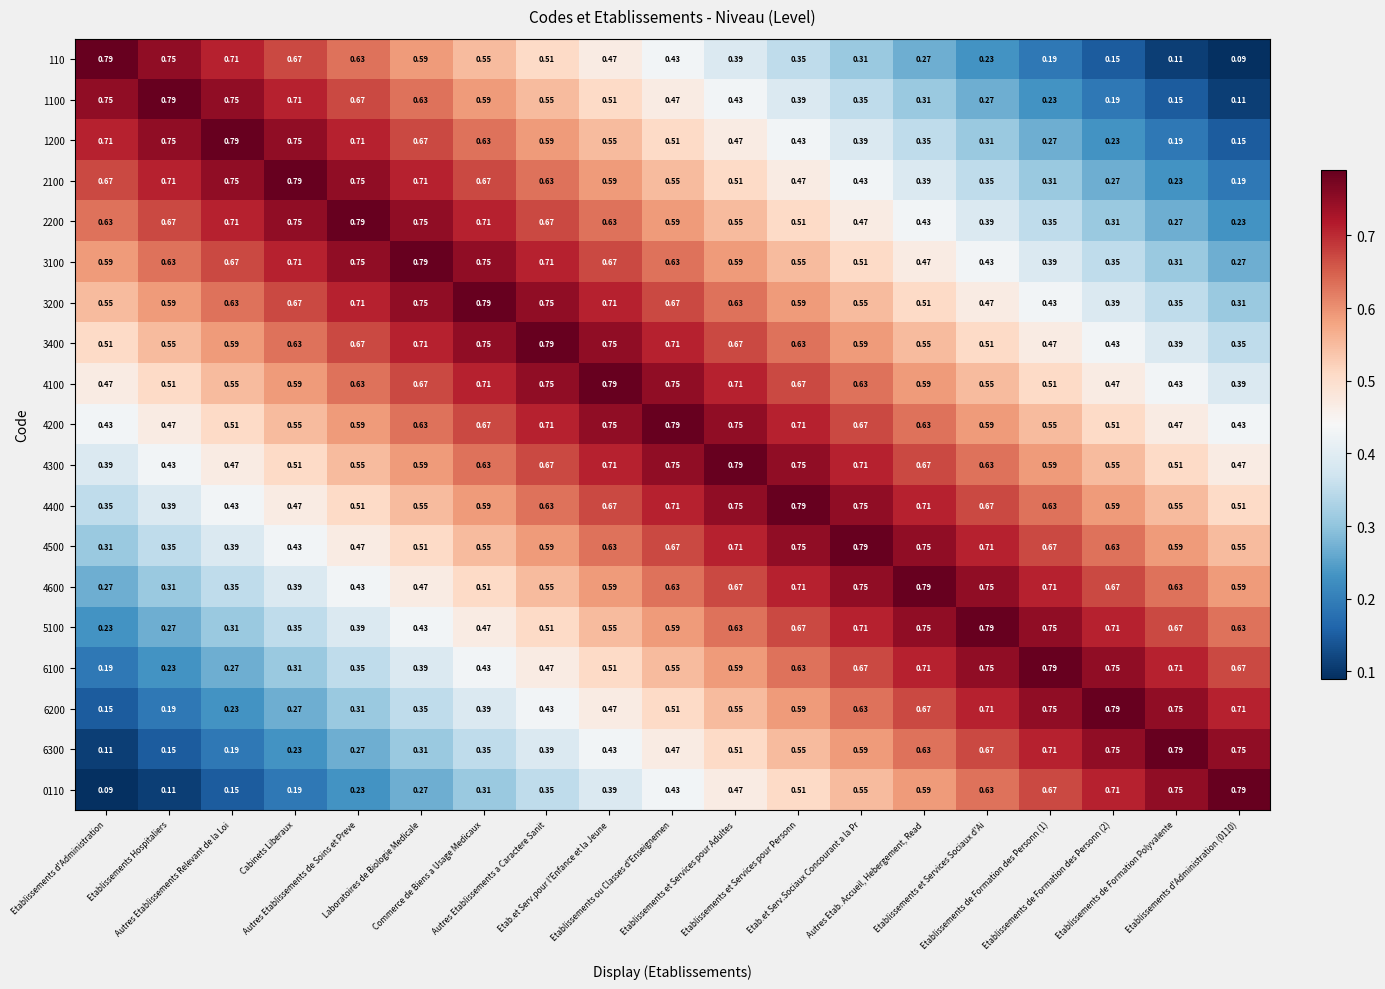

Reading left to right, transcribe all the data shown in this chart.

110: Etablissements d'Administration=0.8	Etablissements Hospitaliers=0.8	Autres Etablissements Relevant de la Loi=0.7	Cabinets Liberaux=0.7	Autres Etablissements de Soins et Preve=0.6	Laboratoires de Biologie Medicale=0.6	Commerce de Biens a Usage Medicaux=0.6	Autres Etablissements a Caractere Sanit=0.5	Etab.et Serv.pour l'Enfance et la Jeune=0.5	Etablissements ou Classes d'Enseignemen=0.4	Etablissements et Services pour Adultes=0.4	Etablissements et Services pour Personn=0.3	Etab.et Serv.Sociaux Concourant a la Pr=0.3	Autres Etab. Accueil, Hebergement, Read=0.3	Etablissements et Services Sociaux d'Ai=0.2	Etablissements de Formation des Personn (1)=0.2	Etablissements de Formation des Personn (2)=0.1	Etablissements de Formation Polyvalente=0.1	Etablissements d'Administration (0110)=0.1
1100: Etablissements d'Administration=0.8	Etablissements Hospitaliers=0.8	Autres Etablissements Relevant de la Loi=0.8	Cabinets Liberaux=0.7	Autres Etablissements de Soins et Preve=0.7	Laboratoires de Biologie Medicale=0.6	Commerce de Biens a Usage Medicaux=0.6	Autres Etablissements a Caractere Sanit=0.6	Etab.et Serv.pour l'Enfance et la Jeune=0.5	Etablissements ou Classes d'Enseignemen=0.5	Etablissements et Services pour Adultes=0.4	Etablissements et Services pour Personn=0.4	Etab.et Serv.Sociaux Concourant a la Pr=0.3	Autres Etab. Accueil, Hebergement, Read=0.3	Etablissements et Services Sociaux d'Ai=0.3	Etablissements de Formation des Personn (1)=0.2	Etablissements de Formation des Personn (2)=0.2	Etablissements de Formation Polyvalente=0.1	Etablissements d'Administration (0110)=0.1
1200: Etablissements d'Administration=0.7	Etablissements Hospitaliers=0.8	Autres Etablissements Relevant de la Loi=0.8	Cabinets Liberaux=0.8	Autres Etablissements de Soins et Preve=0.7	Laboratoires de Biologie Medicale=0.7	Commerce de Biens a Usage Medicaux=0.6	Autres Etablissements a Caractere Sanit=0.6	Etab.et Serv.pour l'Enfance et la Jeune=0.6	Etablissements ou Classes d'Enseignemen=0.5	Etablissements et Services pour Adultes=0.5	Etablissements et Services pour Personn=0.4	Etab.et Serv.Sociaux Concourant a la Pr=0.4	Autres Etab. Accueil, Hebergement, Read=0.3	Etablissements et Services Sociaux d'Ai=0.3	Etablissements de Formation des Personn (1)=0.3	Etablissements de Formation des Personn (2)=0.2	Etablissements de Formation Polyvalente=0.2	Etablissements d'Administration (0110)=0.1
2100: Etablissements d'Administration=0.7	Etablissements Hospitaliers=0.7	Autres Etablissements Relevant de la Loi=0.8	Cabinets Liberaux=0.8	Autres Etablissements de Soins et Preve=0.8	Laboratoires de Biologie Medicale=0.7	Commerce de Biens a Usage Medicaux=0.7	Autres Etablissements a Caractere Sanit=0.6	Etab.et Serv.pour l'Enfance et la Jeune=0.6	Etablissements ou Classes d'Enseignemen=0.6	Etablissements et Services pour Adultes=0.5	Etablissements et Services pour Personn=0.5	Etab.et Serv.Sociaux Concourant a la Pr=0.4	Autres Etab. Accueil, Hebergement, Read=0.4	Etablissements et Services Sociaux d'Ai=0.3	Etablissements de Formation des Personn (1)=0.3	Etablissements de Formation des Personn (2)=0.3	Etablissements de Formation Polyvalente=0.2	Etablissements d'Administration (0110)=0.2
2200: Etablissements d'Administration=0.6	Etablissements Hospitaliers=0.7	Autres Etablissements Relevant de la Loi=0.7	Cabinets Liberaux=0.8	Autres Etablissements de Soins et Preve=0.8	Laboratoires de Biologie Medicale=0.8	Commerce de Biens a Usage Medicaux=0.7	Autres Etablissements a Caractere Sanit=0.7	Etab.et Serv.pour l'Enfance et la Jeune=0.6	Etablissements ou Classes d'Enseignemen=0.6	Etablissements et Services pour Adultes=0.6	Etablissements et Services pour Personn=0.5	Etab.et Serv.Sociaux Concourant a la Pr=0.5	Autres Etab. Accueil, Hebergement, Read=0.4	Etablissements et Services Sociaux d'Ai=0.4	Etablissements de Formation des Personn (1)=0.3	Etablissements de Formation des Personn (2)=0.3	Etablissements de Formation Polyvalente=0.3	Etablissements d'Administration (0110)=0.2
3100: Etablissements d'Administration=0.6	Etablissements Hospitaliers=0.6	Autres Etablissements Relevant de la Loi=0.7	Cabinets Liberaux=0.7	Autres Etablissements de Soins et Preve=0.8	Laboratoires de Biologie Medicale=0.8	Commerce de Biens a Usage Medicaux=0.8	Autres Etablissements a Caractere Sanit=0.7	Etab.et Serv.pour l'Enfance et la Jeune=0.7	Etablissements ou Classes d'Enseignemen=0.6	Etablissements et Services pour Adultes=0.6	Etablissements et Services pour Personn=0.6	Etab.et Serv.Sociaux Concourant a la Pr=0.5	Autres Etab. Accueil, Hebergement, Read=0.5	Etablissements et Services Sociaux d'Ai=0.4	Etablissements de Formation des Personn (1)=0.4	Etablissements de Formation des Personn (2)=0.3	Etablissements de Formation Polyvalente=0.3	Etablissements d'Administration (0110)=0.3
3200: Etablissements d'Administration=0.6	Etablissements Hospitaliers=0.6	Autres Etablissements Relevant de la Loi=0.6	Cabinets Liberaux=0.7	Autres Etablissements de Soins et Preve=0.7	Laboratoires de Biologie Medicale=0.8	Commerce de Biens a Usage Medicaux=0.8	Autres Etablissements a Caractere Sanit=0.8	Etab.et Serv.pour l'Enfance et la Jeune=0.7	Etablissements ou Classes d'Enseignemen=0.7	Etablissements et Services pour Adultes=0.6	Etablissements et Services pour Personn=0.6	Etab.et Serv.Sociaux Concourant a la Pr=0.6	Autres Etab. Accueil, Hebergement, Read=0.5	Etablissements et Services Sociaux d'Ai=0.5	Etablissements de Formation des Personn (1)=0.4	Etablissements de Formation des Personn (2)=0.4	Etablissements de Formation Polyvalente=0.3	Etablissements d'Administration (0110)=0.3
3400: Etablissements d'Administration=0.5	Etablissements Hospitaliers=0.6	Autres Etablissements Relevant de la Loi=0.6	Cabinets Liberaux=0.6	Autres Etablissements de Soins et Preve=0.7	Laboratoires de Biologie Medicale=0.7	Commerce de Biens a Usage Medicaux=0.8	Autres Etablissements a Caractere Sanit=0.8	Etab.et Serv.pour l'Enfance et la Jeune=0.8	Etablissements ou Classes d'Enseignemen=0.7	Etablissements et Services pour Adultes=0.7	Etablissements et Services pour Personn=0.6	Etab.et Serv.Sociaux Concourant a la Pr=0.6	Autres Etab. Accueil, Hebergement, Read=0.6	Etablissements et Services Sociaux d'Ai=0.5	Etablissements de Formation des Personn (1)=0.5	Etablissements de Formation des Personn (2)=0.4	Etablissements de Formation Polyvalente=0.4	Etablissements d'Administration (0110)=0.3
4100: Etablissements d'Administration=0.5	Etablissements Hospitaliers=0.5	Autres Etablissements Relevant de la Loi=0.6	Cabinets Liberaux=0.6	Autres Etablissements de Soins et Preve=0.6	Laboratoires de Biologie Medicale=0.7	Commerce de Biens a Usage Medicaux=0.7	Autres Etablissements a Caractere Sanit=0.8	Etab.et Serv.pour l'Enfance et la Jeune=0.8	Etablissements ou Classes d'Enseignemen=0.8	Etablissements et Services pour Adultes=0.7	Etablissements et Services pour Personn=0.7	Etab.et Serv.Sociaux Concourant a la Pr=0.6	Autres Etab. Accueil, Hebergement, Read=0.6	Etablissements et Services Sociaux d'Ai=0.6	Etablissements de Formation des Personn (1)=0.5	Etablissements de Formation des Personn (2)=0.5	Etablissements de Formation Polyvalente=0.4	Etablissements d'Administration (0110)=0.4
4200: Etablissements d'Administration=0.4	Etablissements Hospitaliers=0.5	Autres Etablissements Relevant de la Loi=0.5	Cabinets Liberaux=0.6	Autres Etablissements de Soins et Preve=0.6	Laboratoires de Biologie Medicale=0.6	Commerce de Biens a Usage Medicaux=0.7	Autres Etablissements a Caractere Sanit=0.7	Etab.et Serv.pour l'Enfance et la Jeune=0.8	Etablissements ou Classes d'Enseignemen=0.8	Etablissements et Services pour Adultes=0.8	Etablissements et Services pour Personn=0.7	Etab.et Serv.Sociaux Concourant a la Pr=0.7	Autres Etab. Accueil, Hebergement, Read=0.6	Etablissements et Services Sociaux d'Ai=0.6	Etablissements de Formation des Personn (1)=0.6	Etablissements de Formation des Personn (2)=0.5	Etablissements de Formation Polyvalente=0.5	Etablissements d'Administration (0110)=0.4
4300: Etablissements d'Administration=0.4	Etablissements Hospitaliers=0.4	Autres Etablissements Relevant de la Loi=0.5	Cabinets Liberaux=0.5	Autres Etablissements de Soins et Preve=0.6	Laboratoires de Biologie Medicale=0.6	Commerce de Biens a Usage Medicaux=0.6	Autres Etablissements a Caractere Sanit=0.7	Etab.et Serv.pour l'Enfance et la Jeune=0.7	Etablissements ou Classes d'Enseignemen=0.8	Etablissements et Services pour Adultes=0.8	Etablissements et Services pour Personn=0.8	Etab.et Serv.Sociaux Concourant a la Pr=0.7	Autres Etab. Accueil, Hebergement, Read=0.7	Etablissements et Services Sociaux d'Ai=0.6	Etablissements de Formation des Personn (1)=0.6	Etablissements de Formation des Personn (2)=0.6	Etablissements de Formation Polyvalente=0.5	Etablissements d'Administration (0110)=0.5
4400: Etablissements d'Administration=0.3	Etablissements Hospitaliers=0.4	Autres Etablissements Relevant de la Loi=0.4	Cabinets Liberaux=0.5	Autres Etablissements de Soins et Preve=0.5	Laboratoires de Biologie Medicale=0.6	Commerce de Biens a Usage Medicaux=0.6	Autres Etablissements a Caractere Sanit=0.6	Etab.et Serv.pour l'Enfance et la Jeune=0.7	Etablissements ou Classes d'Enseignemen=0.7	Etablissements et Services pour Adultes=0.8	Etablissements et Services pour Personn=0.8	Etab.et Serv.Sociaux Concourant a la Pr=0.8	Autres Etab. Accueil, Hebergement, Read=0.7	Etablissements et Services Sociaux d'Ai=0.7	Etablissements de Formation des Personn (1)=0.6	Etablissements de Formation des Personn (2)=0.6	Etablissements de Formation Polyvalente=0.6	Etablissements d'Administration (0110)=0.5
4500: Etablissements d'Administration=0.3	Etablissements Hospitaliers=0.3	Autres Etablissements Relevant de la Loi=0.4	Cabinets Liberaux=0.4	Autres Etablissements de Soins et Preve=0.5	Laboratoires de Biologie Medicale=0.5	Commerce de Biens a Usage Medicaux=0.6	Autres Etablissements a Caractere Sanit=0.6	Etab.et Serv.pour l'Enfance et la Jeune=0.6	Etablissements ou Classes d'Enseignemen=0.7	Etablissements et Services pour Adultes=0.7	Etablissements et Services pour Personn=0.8	Etab.et Serv.Sociaux Concourant a la Pr=0.8	Autres Etab. Accueil, Hebergement, Read=0.8	Etablissements et Services Sociaux d'Ai=0.7	Etablissements de Formation des Personn (1)=0.7	Etablissements de Formation des Personn (2)=0.6	Etablissements de Formation Polyvalente=0.6	Etablissements d'Administration (0110)=0.6
4600: Etablissements d'Administration=0.3	Etablissements Hospitaliers=0.3	Autres Etablissements Relevant de la Loi=0.3	Cabinets Liberaux=0.4	Autres Etablissements de Soins et Preve=0.4	Laboratoires de Biologie Medicale=0.5	Commerce de Biens a Usage Medicaux=0.5	Autres Etablissements a Caractere Sanit=0.6	Etab.et Serv.pour l'Enfance et la Jeune=0.6	Etablissements ou Classes d'Enseignemen=0.6	Etablissements et Services pour Adultes=0.7	Etablissements et Services pour Personn=0.7	Etab.et Serv.Sociaux Concourant a la Pr=0.8	Autres Etab. Accueil, Hebergement, Read=0.8	Etablissements et Services Sociaux d'Ai=0.8	Etablissements de Formation des Personn (1)=0.7	Etablissements de Formation des Personn (2)=0.7	Etablissements de Formation Polyvalente=0.6	Etablissements d'Administration (0110)=0.6
5100: Etablissements d'Administration=0.2	Etablissements Hospitaliers=0.3	Autres Etablissements Relevant de la Loi=0.3	Cabinets Liberaux=0.3	Autres Etablissements de Soins et Preve=0.4	Laboratoires de Biologie Medicale=0.4	Commerce de Biens a Usage Medicaux=0.5	Autres Etablissements a Caractere Sanit=0.5	Etab.et Serv.pour l'Enfance et la Jeune=0.6	Etablissements ou Classes d'Enseignemen=0.6	Etablissements et Services pour Adultes=0.6	Etablissements et Services pour Personn=0.7	Etab.et Serv.Sociaux Concourant a la Pr=0.7	Autres Etab. Accueil, Hebergement, Read=0.8	Etablissements et Services Sociaux d'Ai=0.8	Etablissements de Formation des Personn (1)=0.8	Etablissements de Formation des Personn (2)=0.7	Etablissements de Formation Polyvalente=0.7	Etablissements d'Administration (0110)=0.6
6100: Etablissements d'Administration=0.2	Etablissements Hospitaliers=0.2	Autres Etablissements Relevant de la Loi=0.3	Cabinets Liberaux=0.3	Autres Etablissements de Soins et Preve=0.3	Laboratoires de Biologie Medicale=0.4	Commerce de Biens a Usage Medicaux=0.4	Autres Etablissements a Caractere Sanit=0.5	Etab.et Serv.pour l'Enfance et la Jeune=0.5	Etablissements ou Classes d'Enseignemen=0.6	Etablissements et Services pour Adultes=0.6	Etablissements et Services pour Personn=0.6	Etab.et Serv.Sociaux Concourant a la Pr=0.7	Autres Etab. Accueil, Hebergement, Read=0.7	Etablissements et Services Sociaux d'Ai=0.8	Etablissements de Formation des Personn (1)=0.8	Etablissements de Formation des Personn (2)=0.8	Etablissements de Formation Polyvalente=0.7	Etablissements d'Administration (0110)=0.7
6200: Etablissements d'Administration=0.1	Etablissements Hospitaliers=0.2	Autres Etablissements Relevant de la Loi=0.2	Cabinets Liberaux=0.3	Autres Etablissements de Soins et Preve=0.3	Laboratoires de Biologie Medicale=0.3	Commerce de Biens a Usage Medicaux=0.4	Autres Etablissements a Caractere Sanit=0.4	Etab.et Serv.pour l'Enfance et la Jeune=0.5	Etablissements ou Classes d'Enseignemen=0.5	Etablissements et Services pour Adultes=0.6	Etablissements et Services pour Personn=0.6	Etab.et Serv.Sociaux Concourant a la Pr=0.6	Autres Etab. Accueil, Hebergement, Read=0.7	Etablissements et Services Sociaux d'Ai=0.7	Etablissements de Formation des Personn (1)=0.8	Etablissements de Formation des Personn (2)=0.8	Etablissements de Formation Polyvalente=0.8	Etablissements d'Administration (0110)=0.7
6300: Etablissements d'Administration=0.1	Etablissements Hospitaliers=0.1	Autres Etablissements Relevant de la Loi=0.2	Cabinets Liberaux=0.2	Autres Etablissements de Soins et Preve=0.3	Laboratoires de Biologie Medicale=0.3	Commerce de Biens a Usage Medicaux=0.3	Autres Etablissements a Caractere Sanit=0.4	Etab.et Serv.pour l'Enfance et la Jeune=0.4	Etablissements ou Classes d'Enseignemen=0.5	Etablissements et Services pour Adultes=0.5	Etablissements et Services pour Personn=0.6	Etab.et Serv.Sociaux Concourant a la Pr=0.6	Autres Etab. Accueil, Hebergement, Read=0.6	Etablissements et Services Sociaux d'Ai=0.7	Etablissements de Formation des Personn (1)=0.7	Etablissements de Formation des Personn (2)=0.8	Etablissements de Formation Polyvalente=0.8	Etablissements d'Administration (0110)=0.8
0110: Etablissements d'Administration=0.1	Etablissements Hospitaliers=0.1	Autres Etablissements Relevant de la Loi=0.1	Cabinets Liberaux=0.2	Autres Etablissements de Soins et Preve=0.2	Laboratoires de Biologie Medicale=0.3	Commerce de Biens a Usage Medicaux=0.3	Autres Etablissements a Caractere Sanit=0.3	Etab.et Serv.pour l'Enfance et la Jeune=0.4	Etablissements ou Classes d'Enseignemen=0.4	Etablissements et Services pour Adultes=0.5	Etablissements et Services pour Personn=0.5	Etab.et Serv.Sociaux Concourant a la Pr=0.6	Autres Etab. Accueil, Hebergement, Read=0.6	Etablissements et Services Sociaux d'Ai=0.6	Etablissements de Formation des Personn (1)=0.7	Etablissements de Formation des Personn (2)=0.7	Etablissements de Formation Polyvalente=0.8	Etablissements d'Administration (0110)=0.8